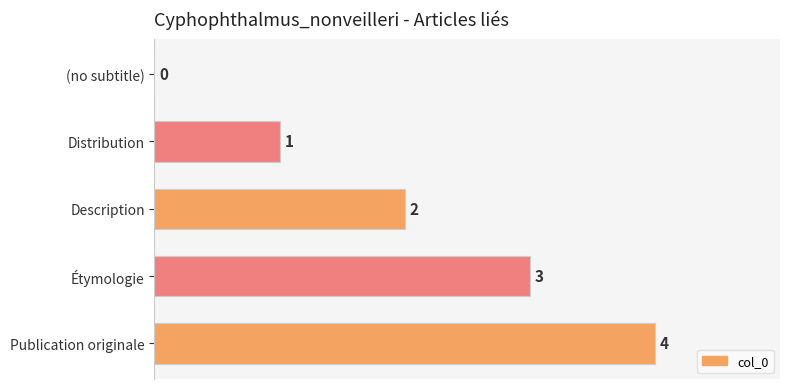

What is the change in value from Description to Étymologie?

+1